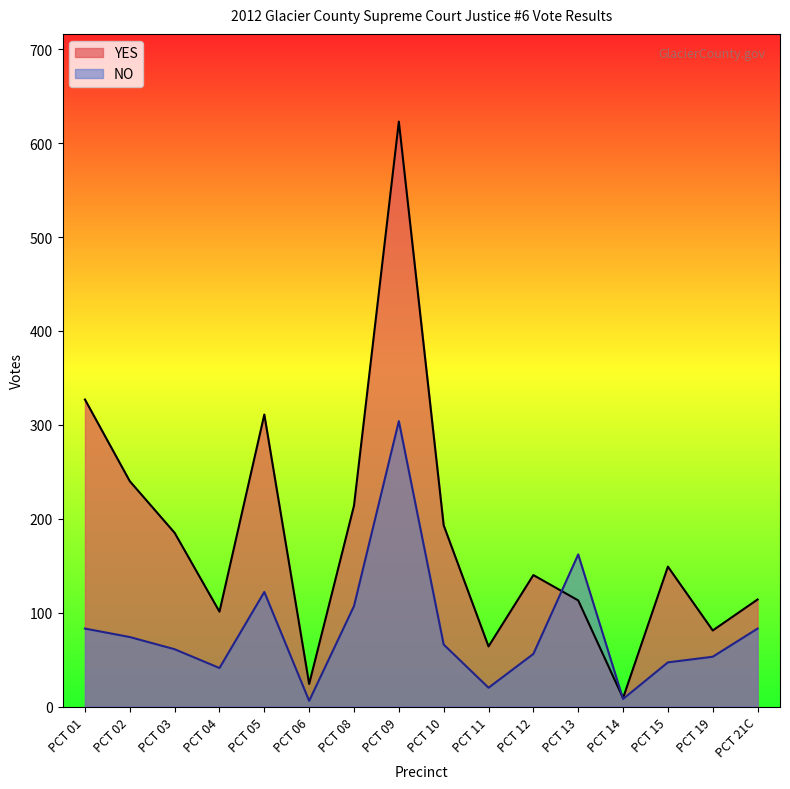

Where do NO and YES first cross each other?

PCT 12 and PCT 13